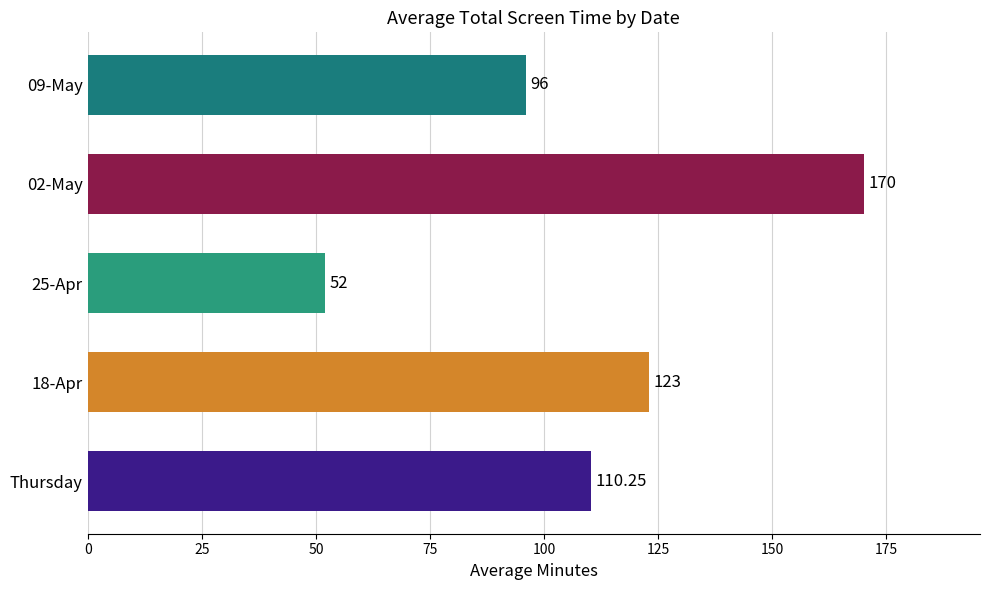

Count the values in the range 96 to 123.

3